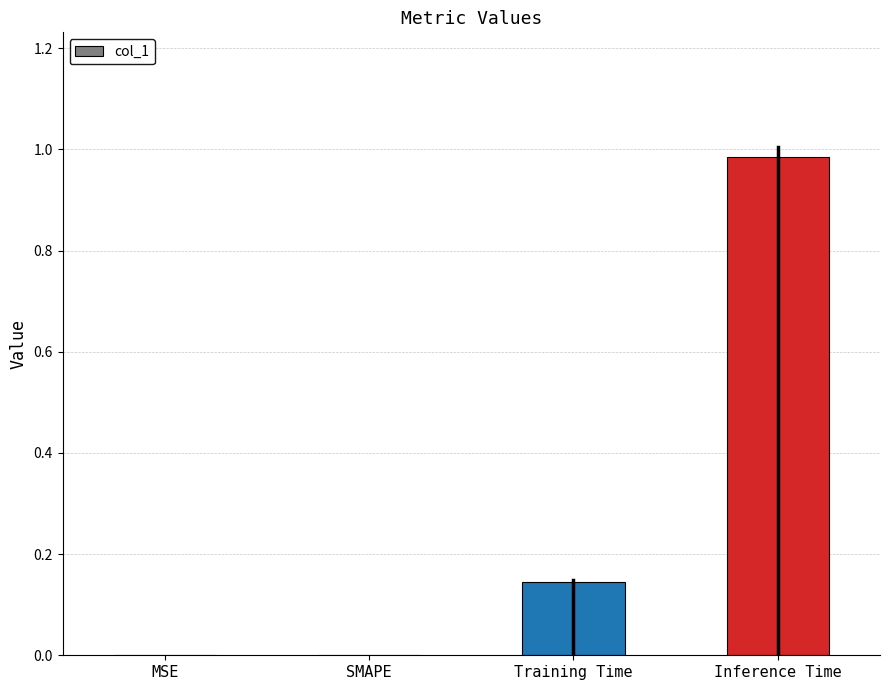

Between MSE and Inference Time, which is larger?

Inference Time